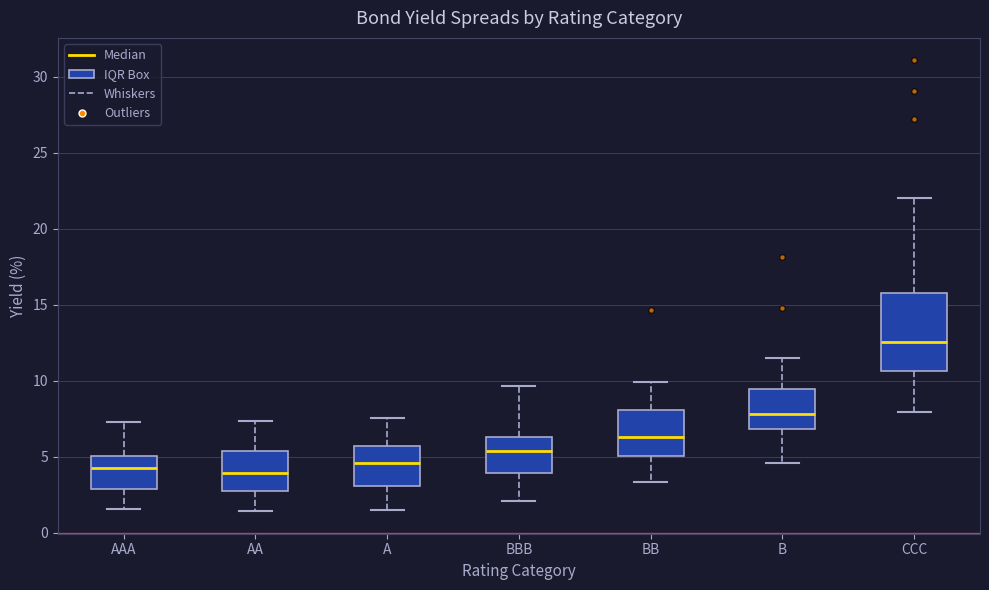

Reading left to right, transcribe this box plot: for each box, give where its median line is, the range the box spans, and where its two whiskers end, as read against the y-axis. The values are not printed on the chart, so give them approximately, as read against the axis.

AAA: median 4.0, box 3.0 to 5.0, whiskers 1.5 to 7.5
AA: median 4.0, box 3.0 to 5.5, whiskers 1.5 to 7.5
A: median 4.5, box 3.0 to 5.5, whiskers 1.5 to 7.5
BBB: median 5.5, box 4.0 to 6.5, whiskers 2.0 to 9.5
BB: median 6.5, box 5.0 to 8.0, whiskers 3.5 to 10.0
B: median 8.0, box 7.0 to 9.5, whiskers 4.5 to 11.5
CCC: median 12.5, box 10.5 to 16.0, whiskers 8.0 to 22.0